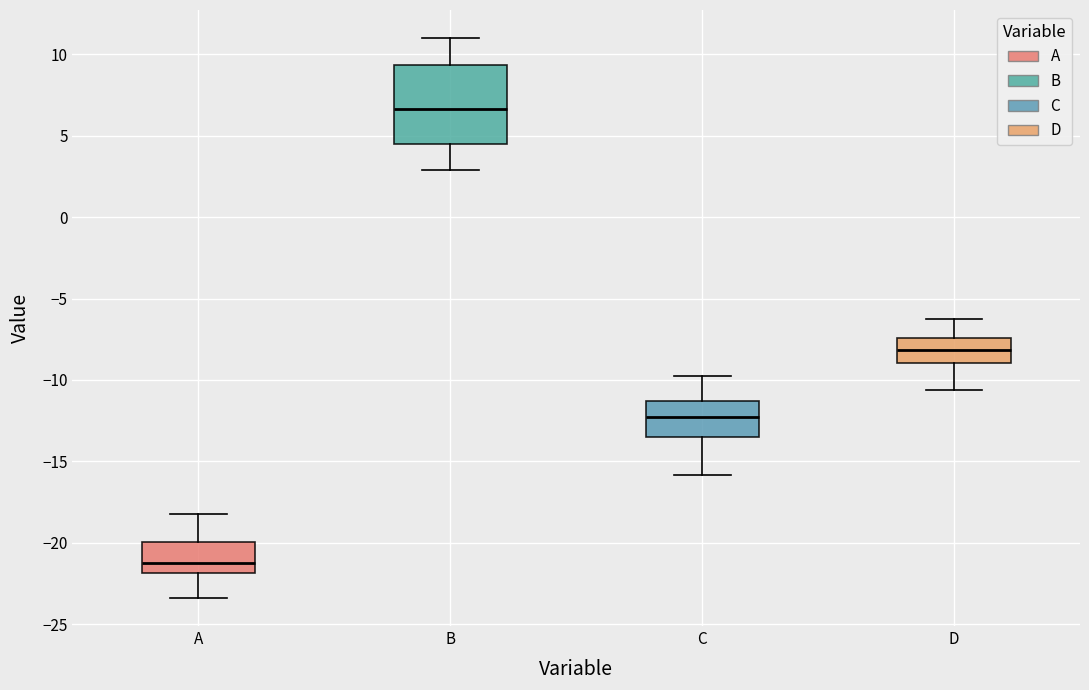

Where does the median line of the box for C sit on the y-axis? The values are not printed on the chart, so give them approximately, as read against the axis.

-12.5